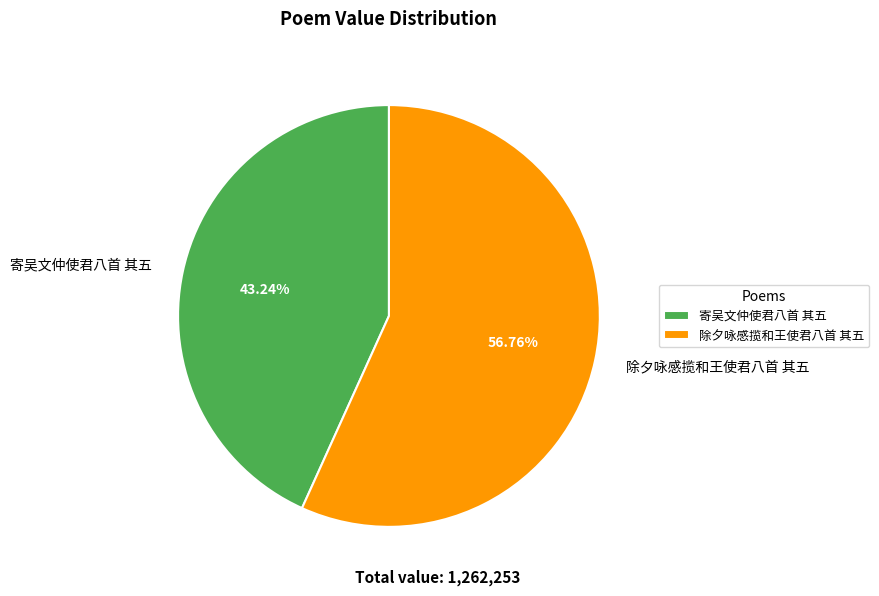

Approximately how many times larger is the value at 除夕咏感揽和王使君八首 其五 compared to 寄吴文仲使君八首 其五?

1.3